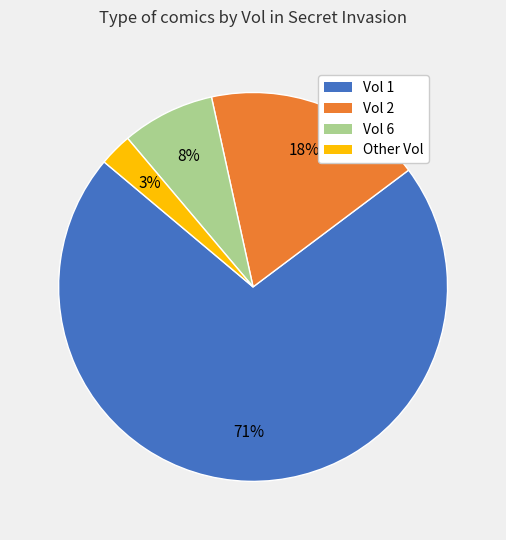

Does any single category account for the majority?

Yes